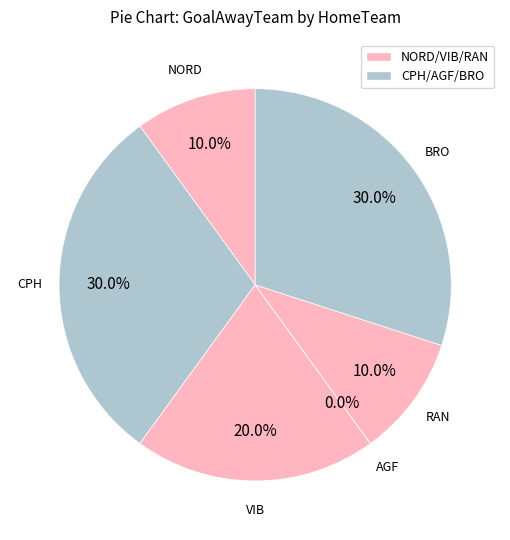

What is the smallest slice in the pie chart?

AGF